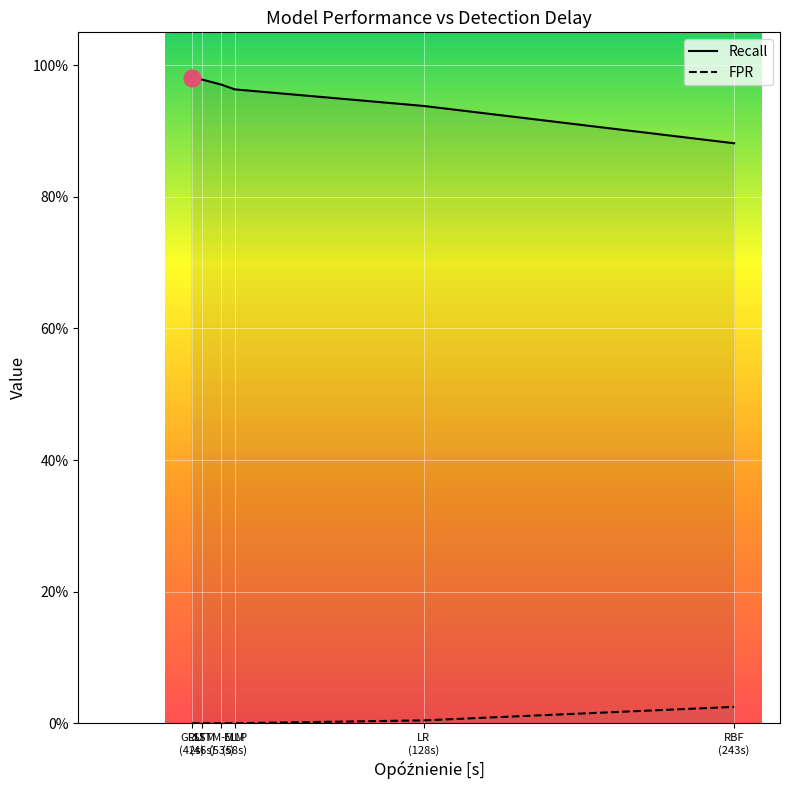

Which label corresponds to the largest value in the chart?

GRU
(42s)